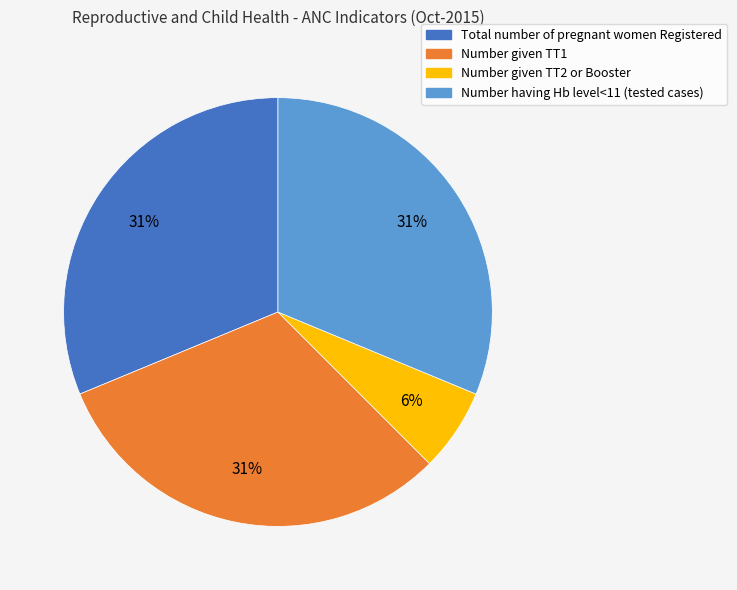

Is it true that Number given TT1 is 17% of the pie?

False